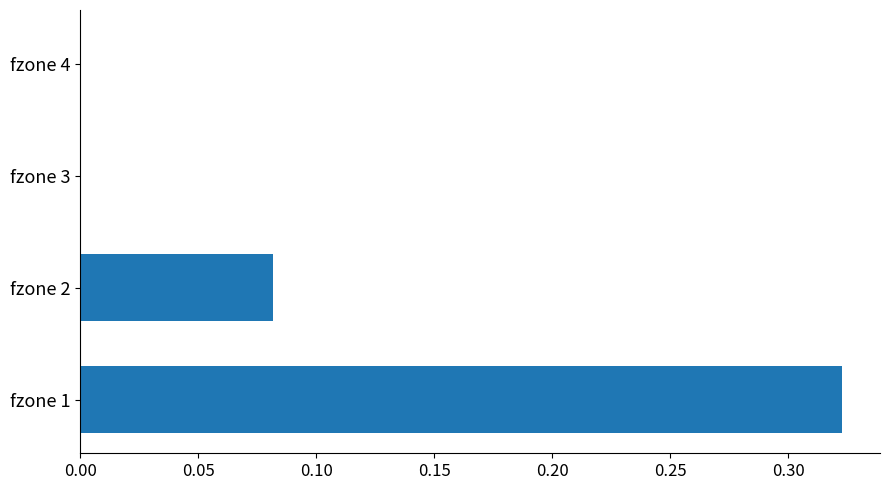

Are the bars grouped side by side (vs. stacked)?

No